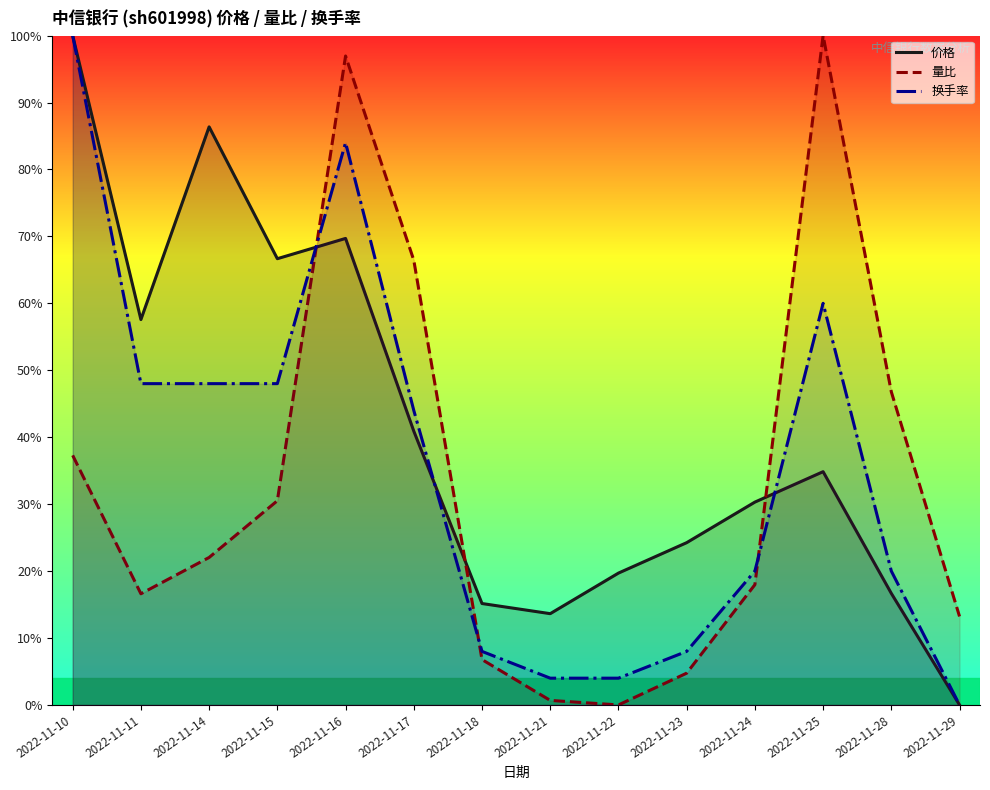

Where is the first local maximum for 换手率?

2022-11-16